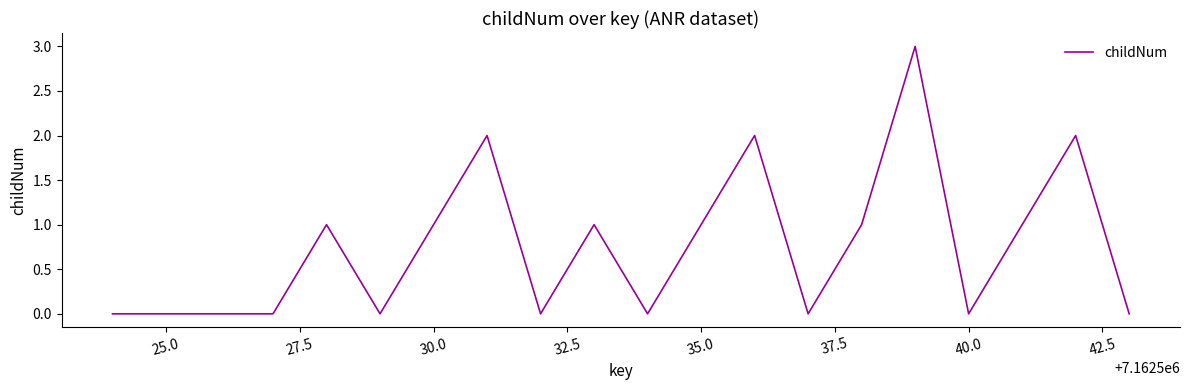

Reading left to right, extract all data points from this chart.

0	0	0	0	1	0	1	2	0	1	0	1	2	0	1	3	0	1	2	0